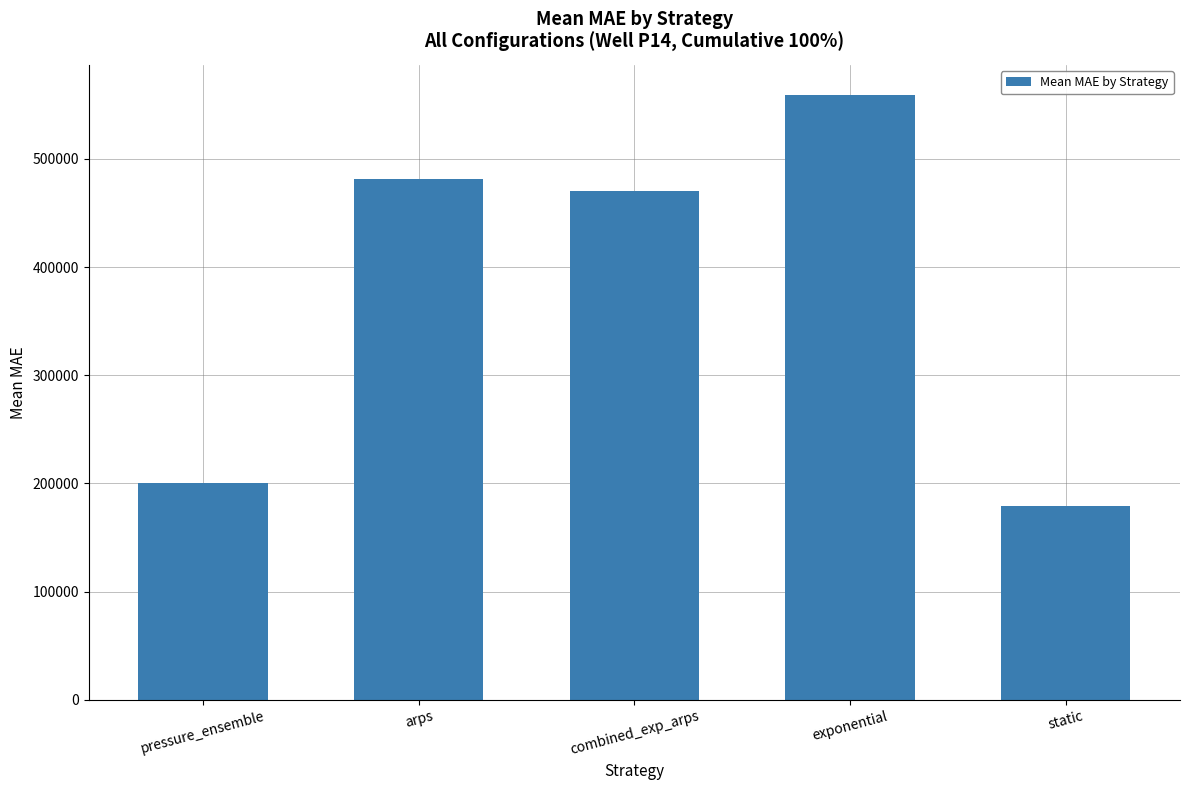

List the labels in order of value, smallest first.

static, pressure_ensemble, combined_exp_arps, arps, exponential